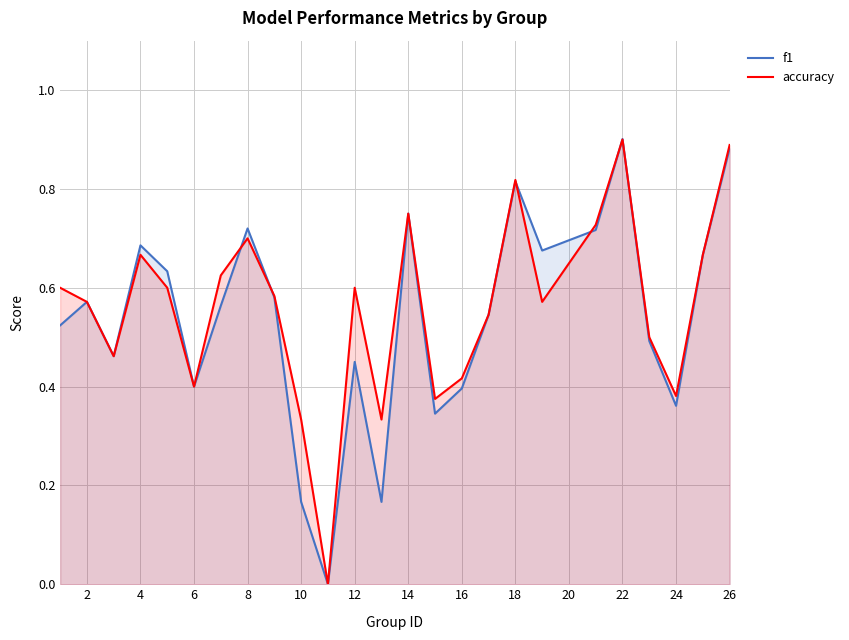

Which label corresponds to the largest value in the chart?

22